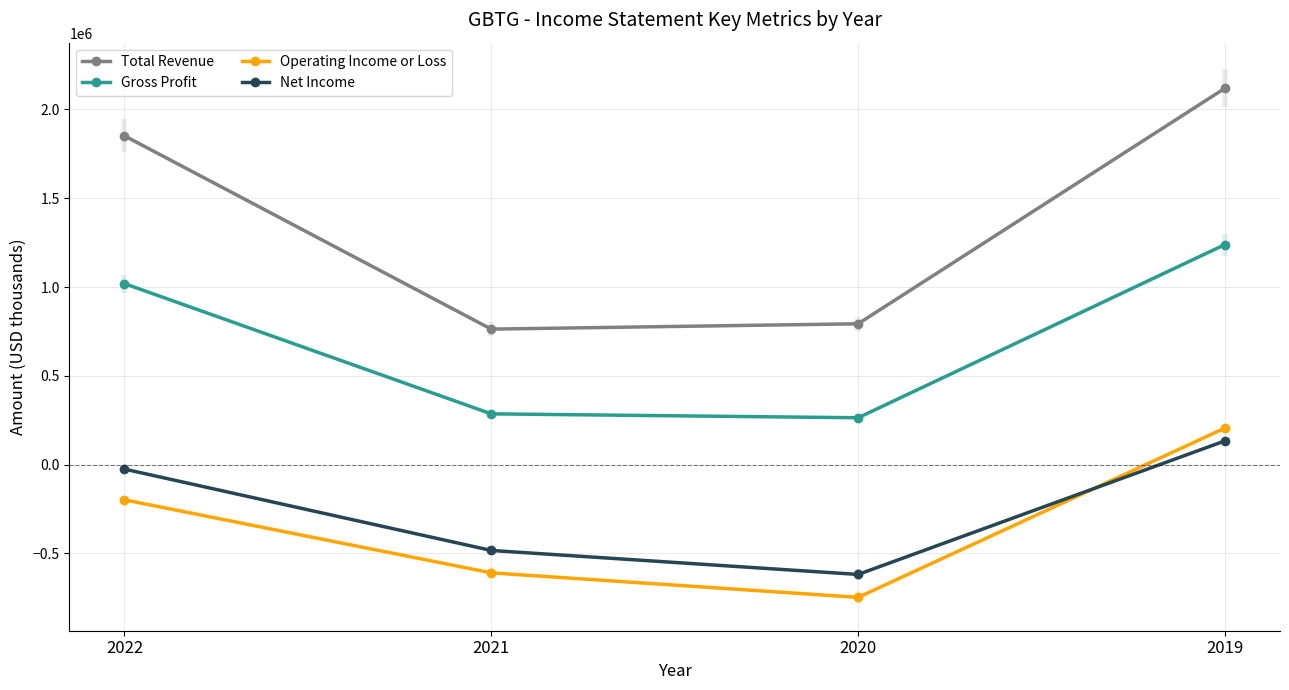

At which category is the sum across all series the highest?

2019